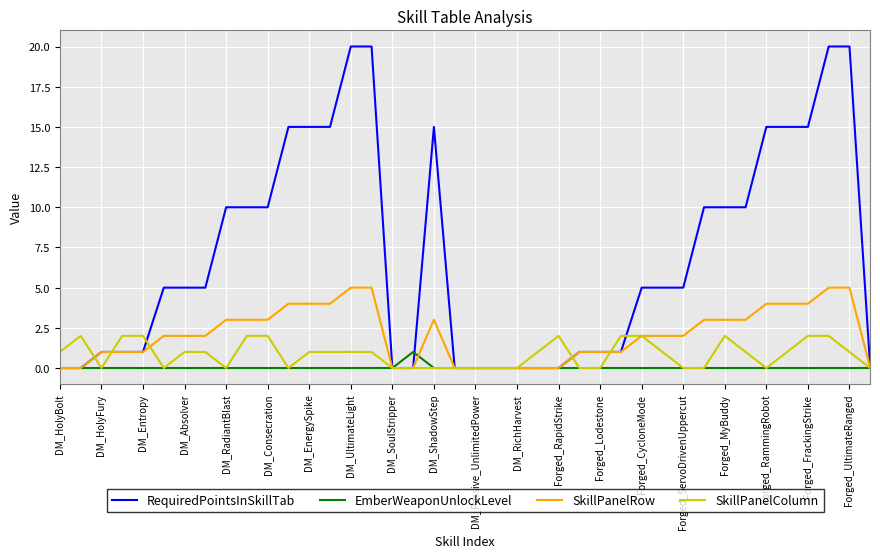

Which series has the largest total across all categories?

RequiredPointsInSkillTab